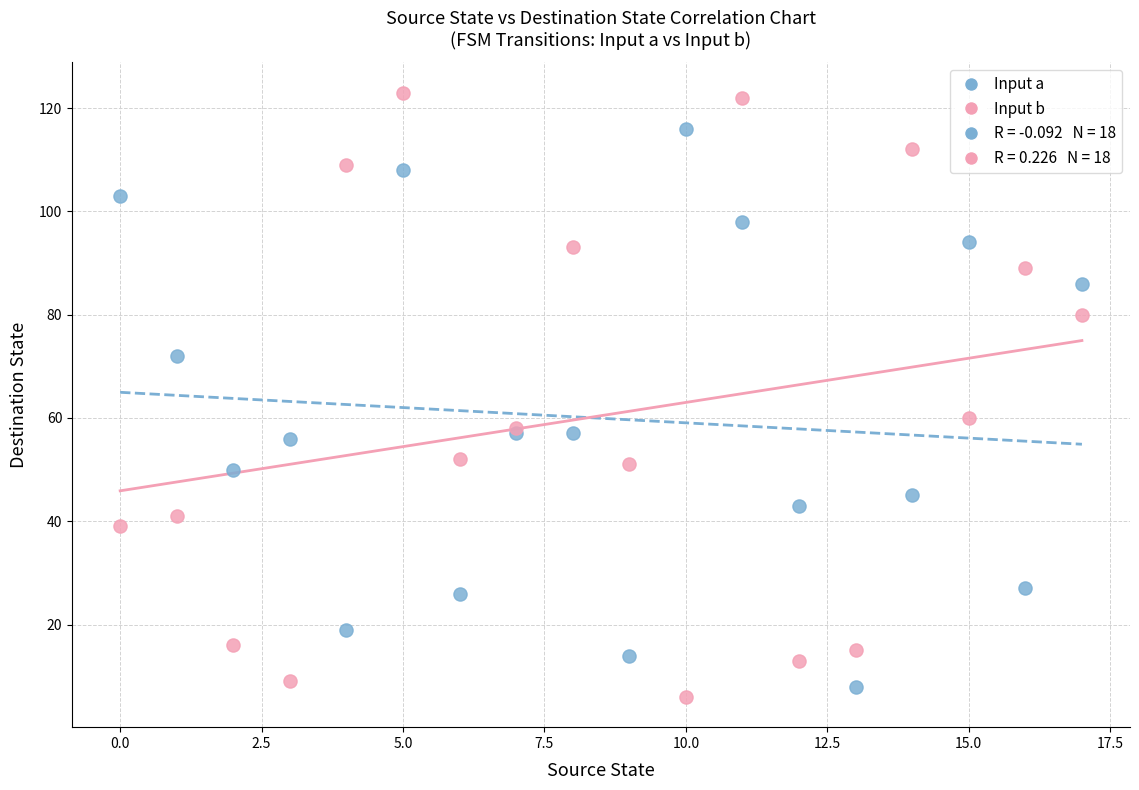

In the Input b series, what Y value is closest to 64?

60